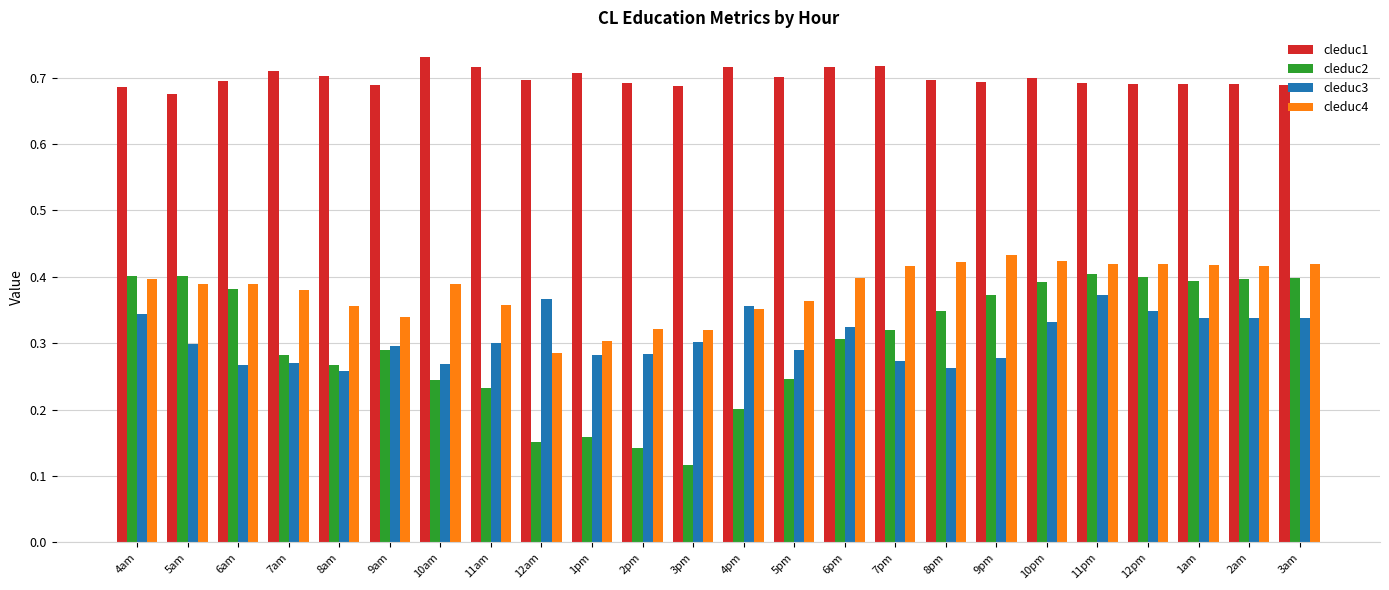

Where is cleduc2 nearest to the value 0?

3pm